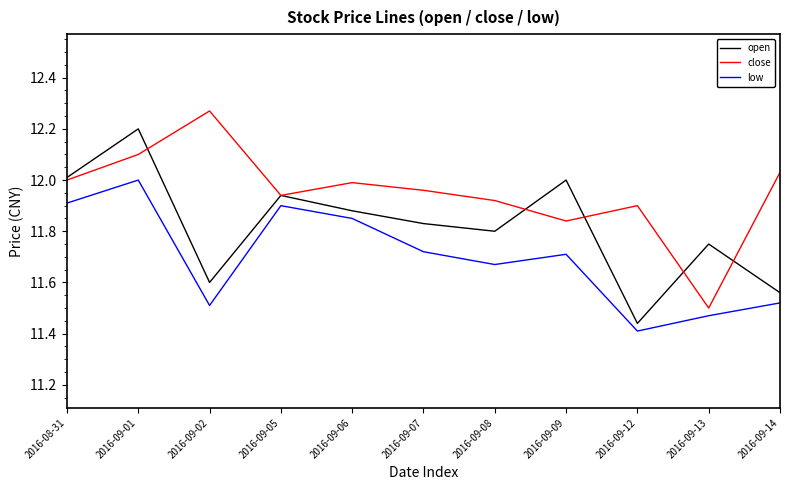

At which category does close reach its first local valley?

2016-09-05